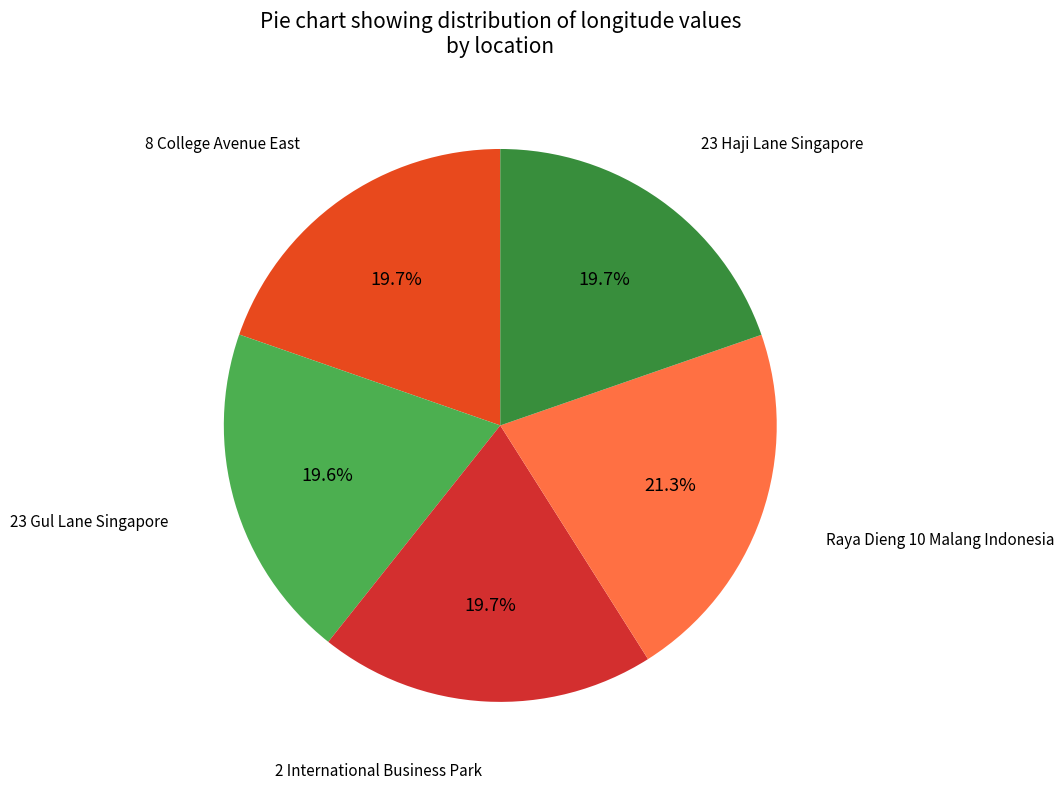

How many segments does this pie chart have?

5